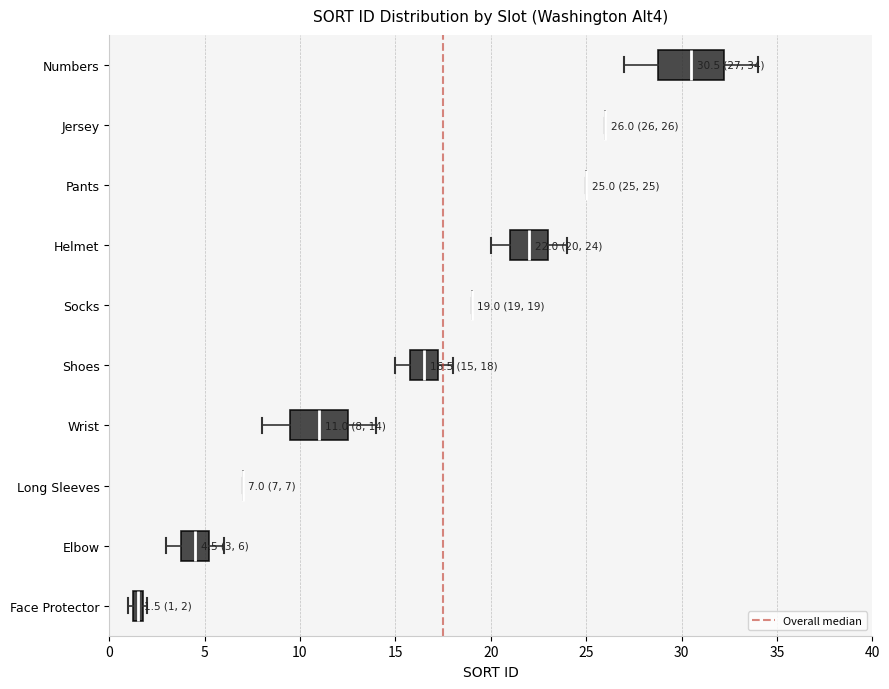

Comparing the boxes themselves (not the whiskers), which one is the widest?

Numbers